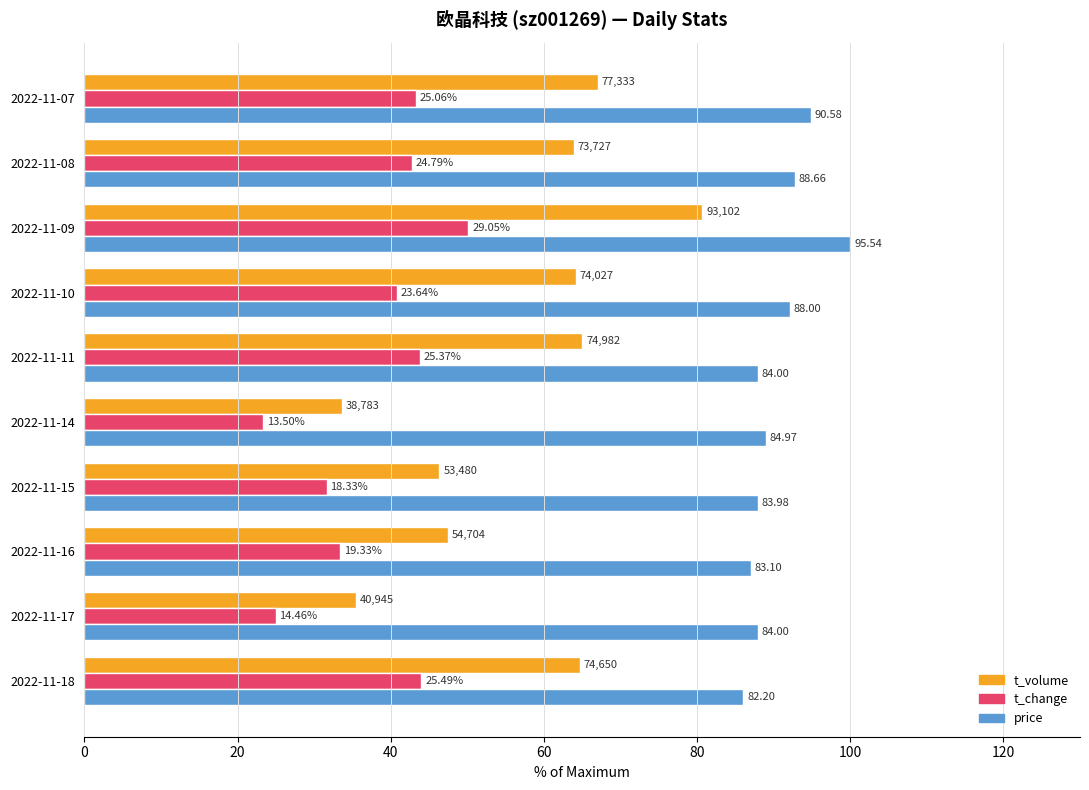

What is the difference between the maximum and second lowest values in the t_change series?

25.2